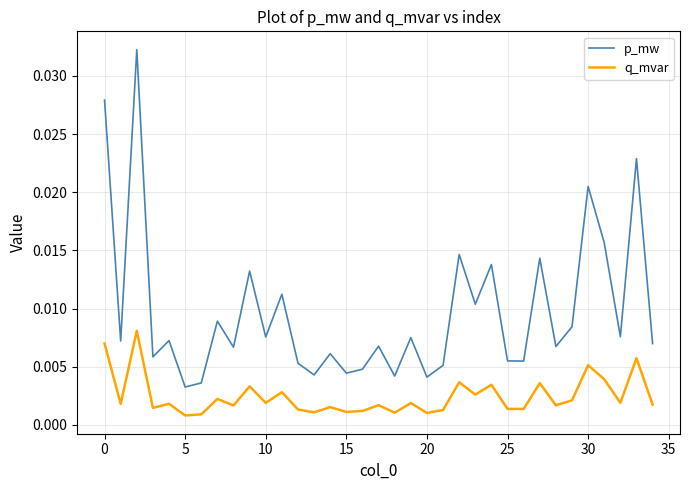

Count the number of categories in the chart.

35